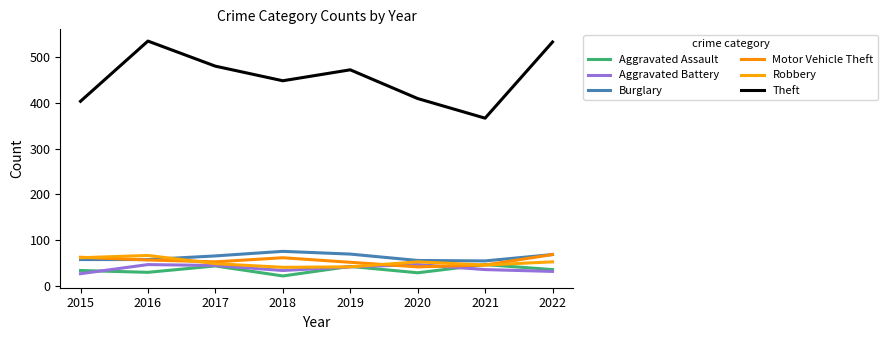

How many lines are shown in the chart?

6